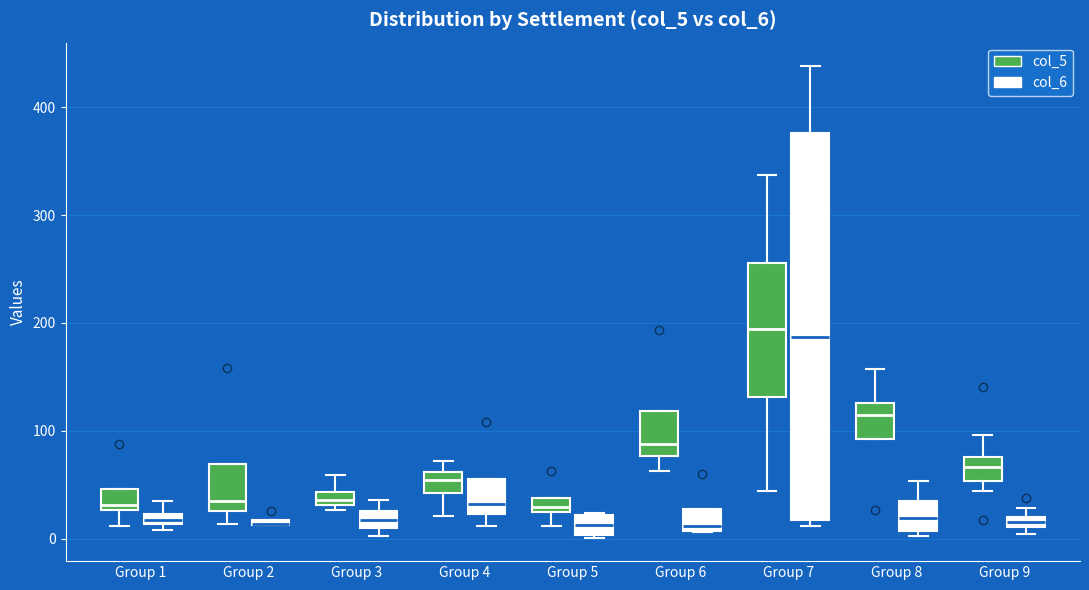

Where does the upper whisker of the box for Group 3 (col_6) end on the y-axis? The values are not printed on the chart, so give them approximately, as read against the axis.

40